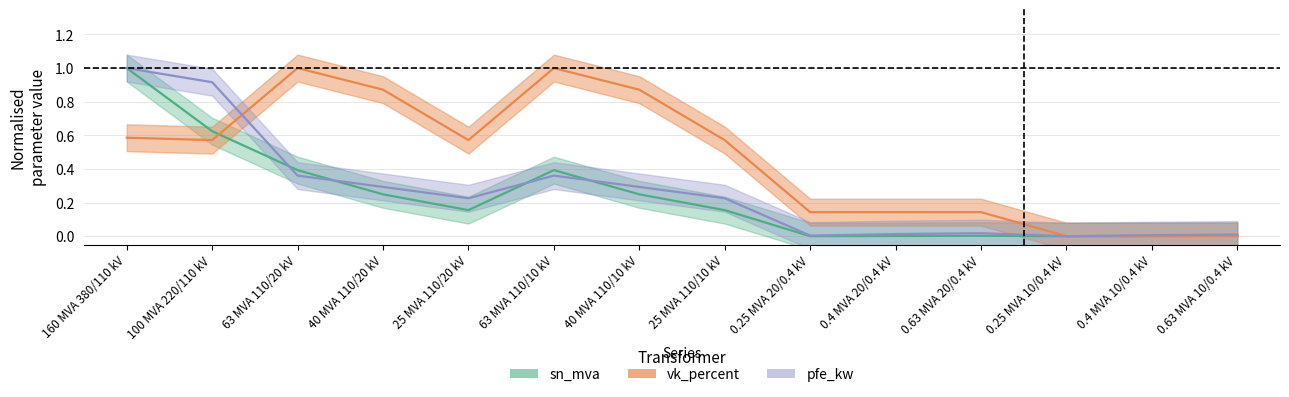

What position from the left is 160 MVA 380/110 kV?

1